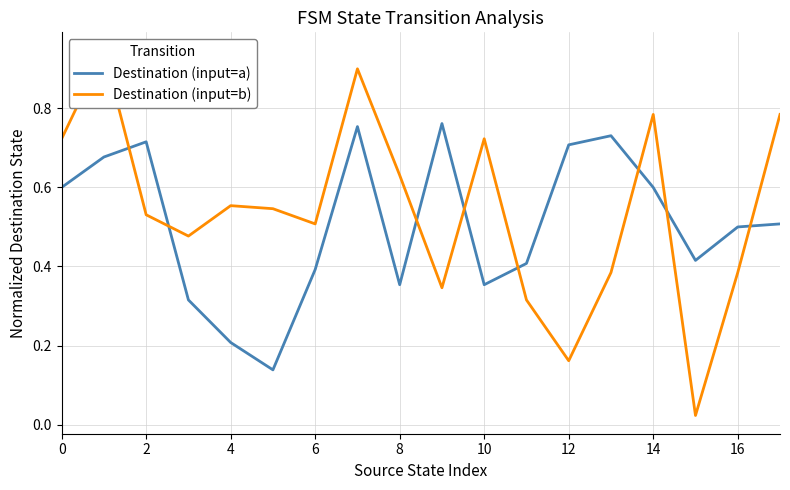

Which series has the widest spread of values?

Destination (input=b)